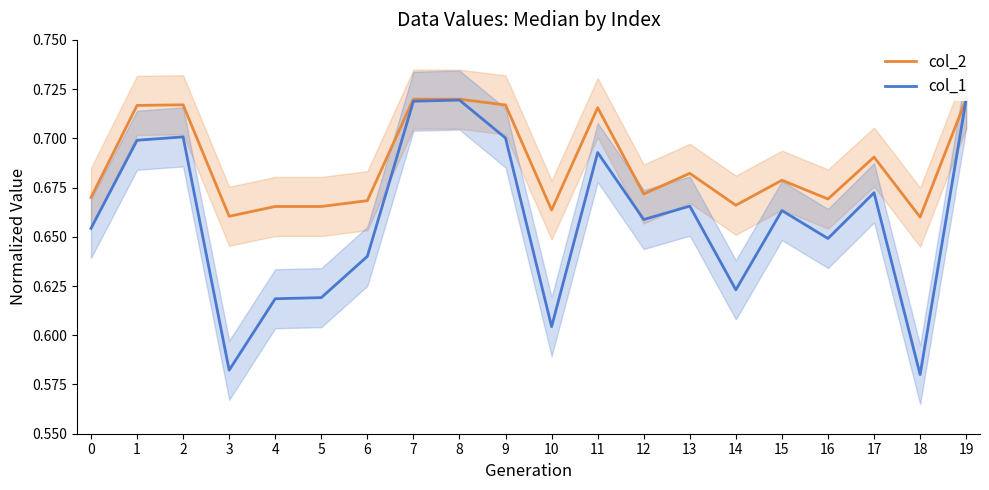

At which category does col_2 reach its first local valley?

3